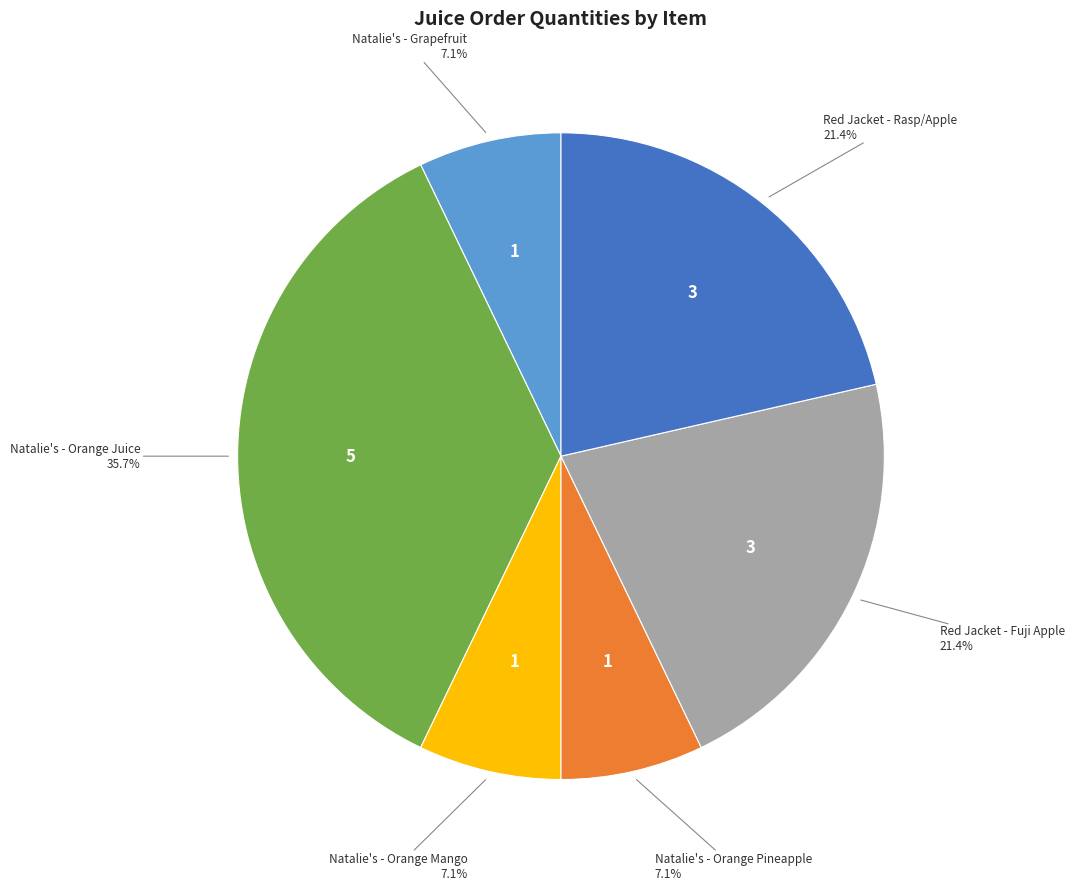

Is there a majority slice in this chart?

No